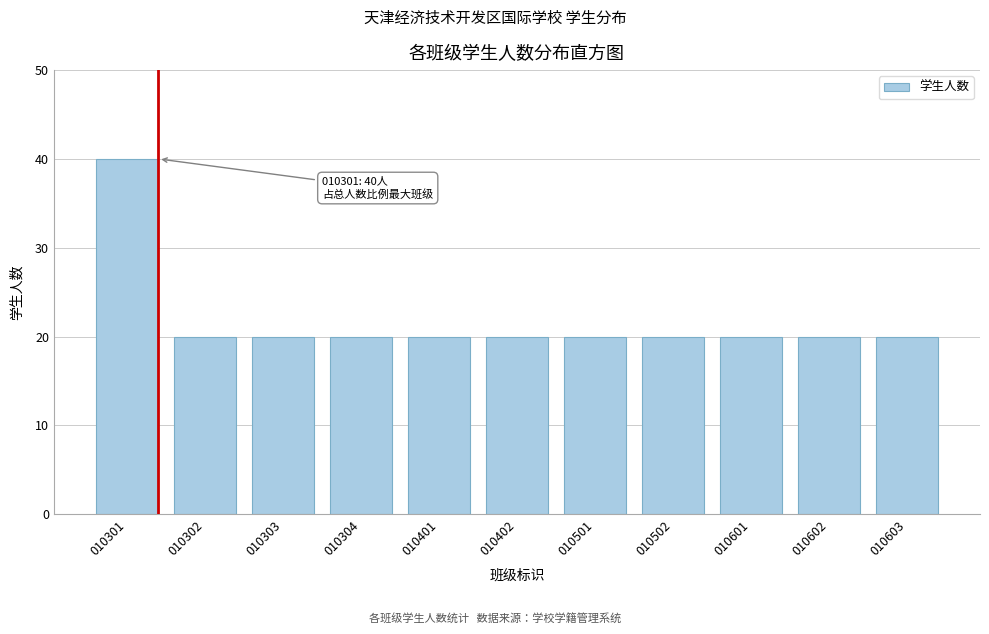

Reading right to left, transcribe all the data shown in this chart.

20	20	20	20	20	20	20	20	20	20	40